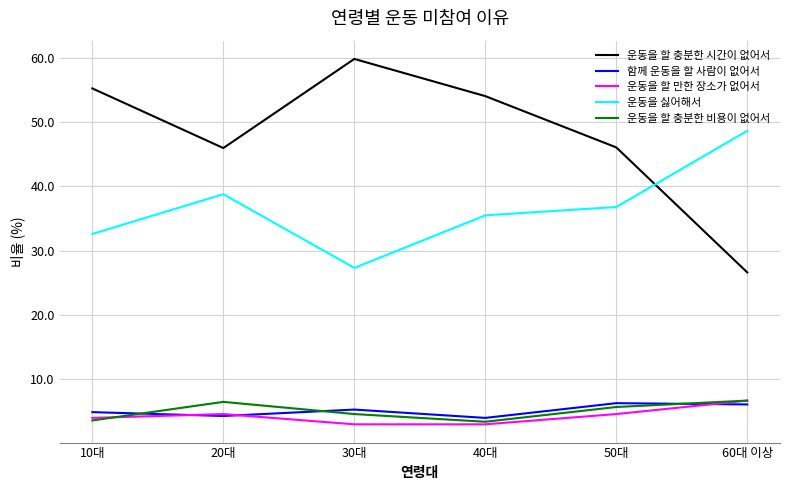

How many lines are shown in the chart?

5